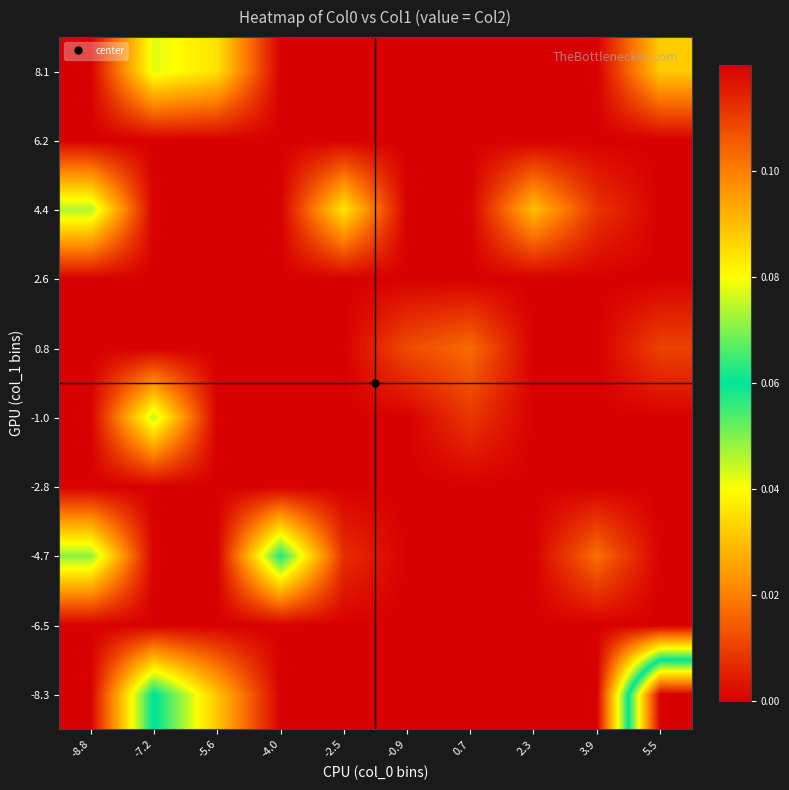

How many distinct data groups are displayed?

10